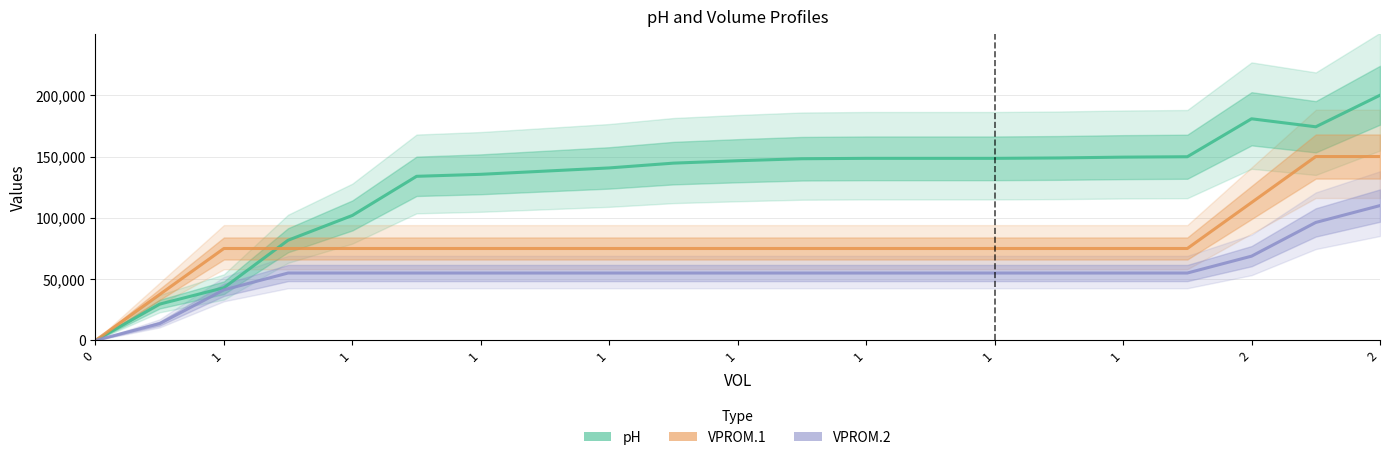

Which has a higher value, 1 or 1?

1